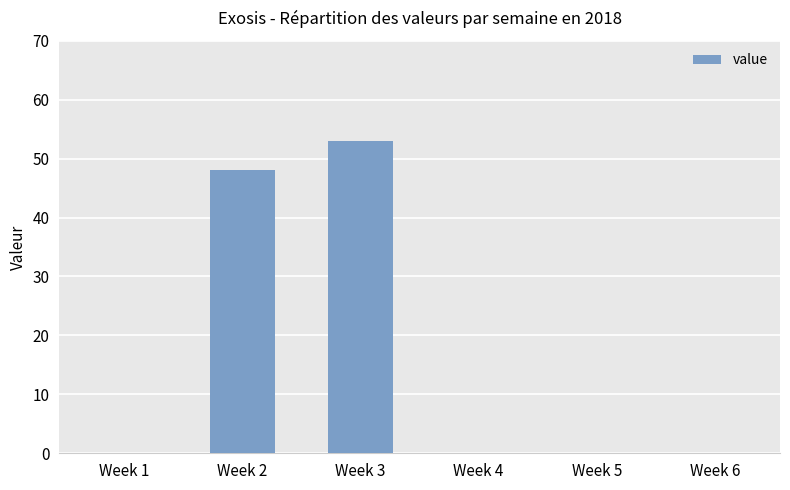

Reading left to right, list all the values displayed in this chart.

Week 1=0	Week 2=48	Week 3=53	Week 4=0	Week 5=0	Week 6=0